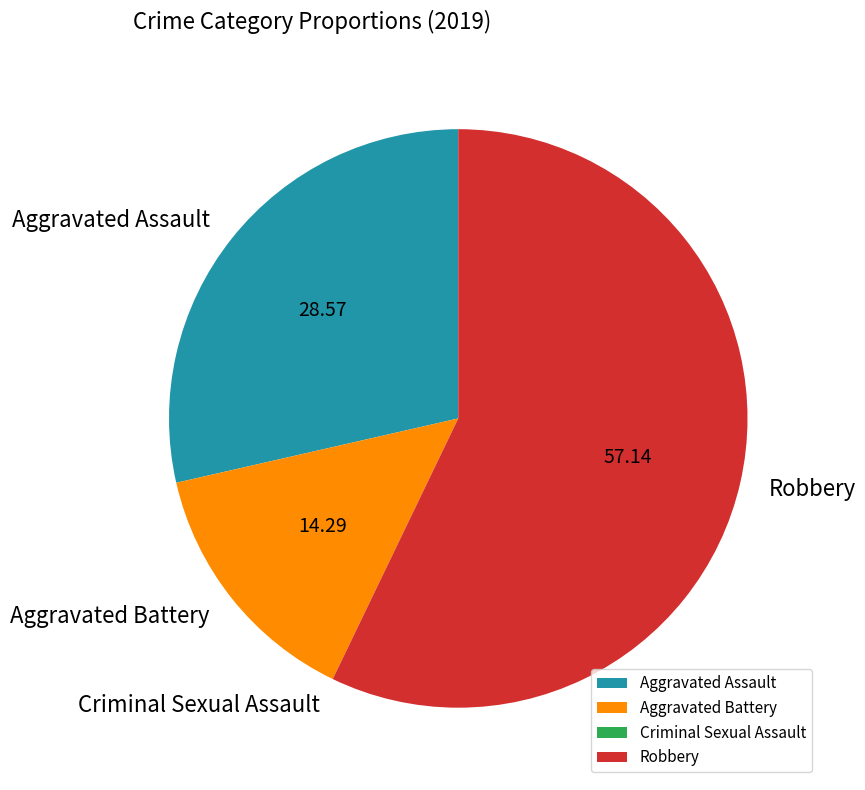

Is Robbery the majority of the pie?

Yes